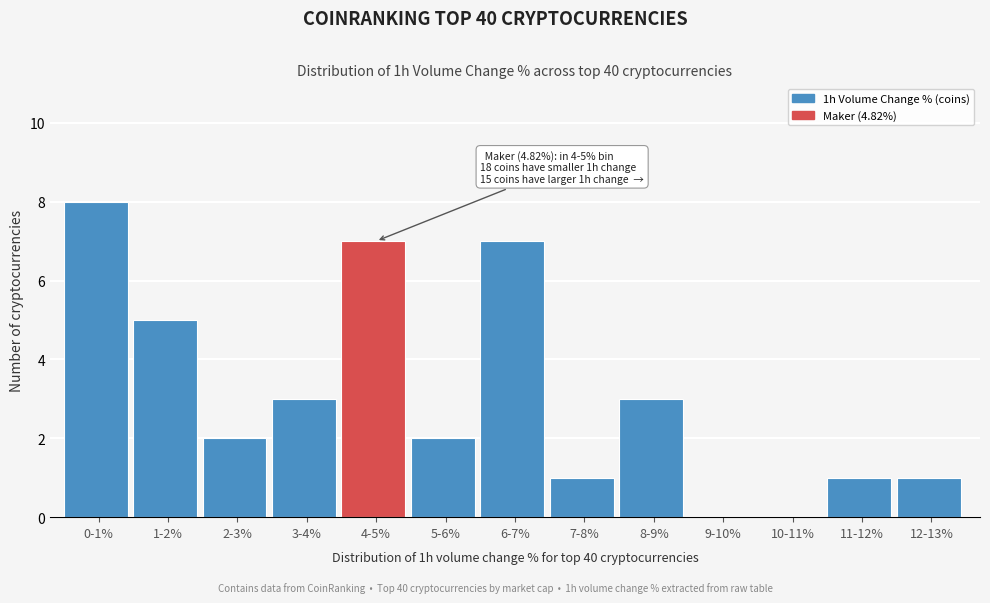

Reading right to left, list all the values displayed in this chart.

12-13%=1	11-12%=1	10-11%=0	9-10%=0	8-9%=3	7-8%=1	6-7%=7	5-6%=2	4-5%=7	3-4%=3	2-3%=2	1-2%=5	0-1%=8